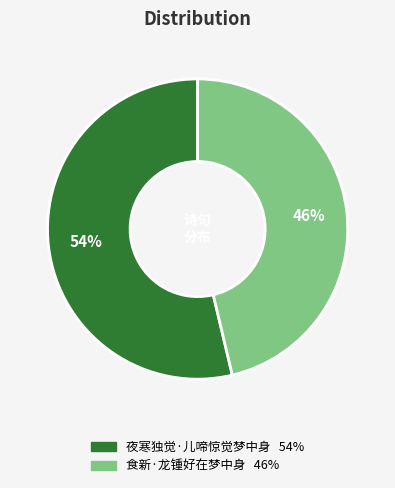

Between 夜寒独觉·儿啼惊觉梦中身 and 食新·龙锺好在梦中身, which is larger?

夜寒独觉·儿啼惊觉梦中身